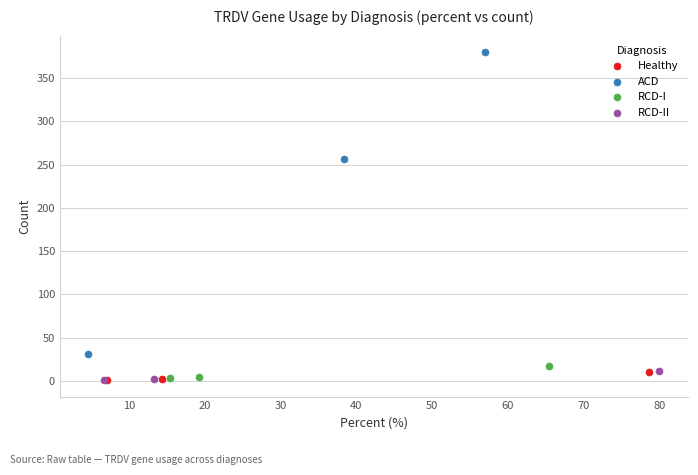

What are all the series names shown in the legend?

Healthy, ACD, RCD-I, RCD-II